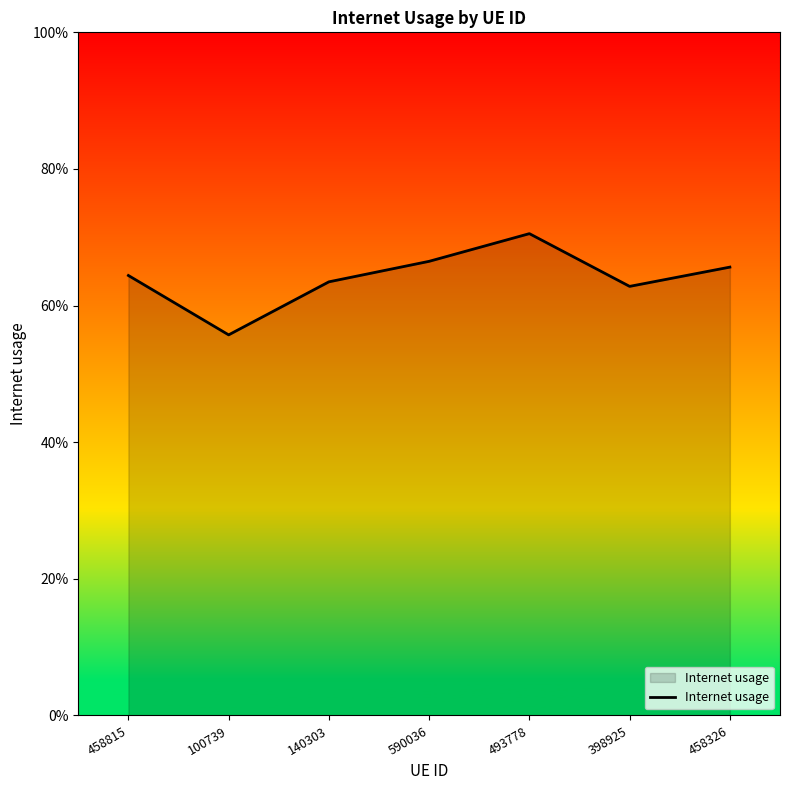

Does the chart have visible grid lines?

No